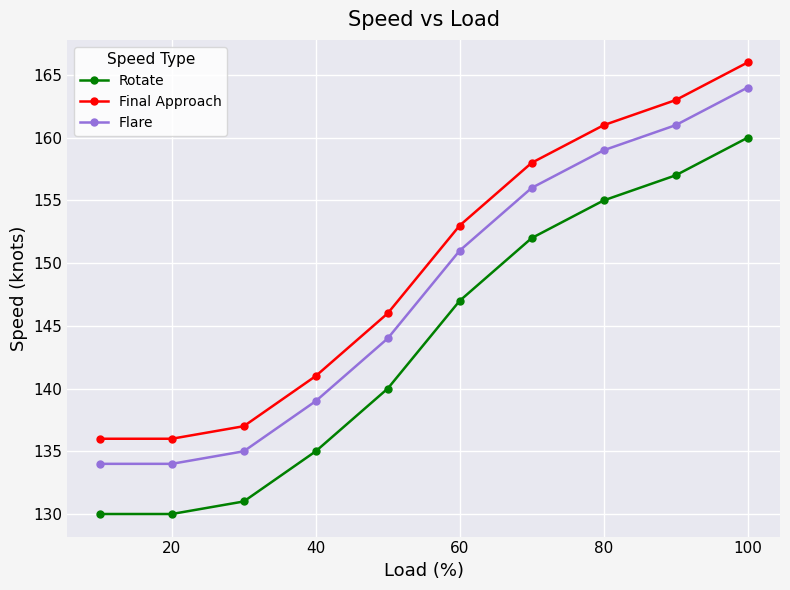

At 100, list the series in order from smallest to largest.

Rotate, Flare, Final Approach